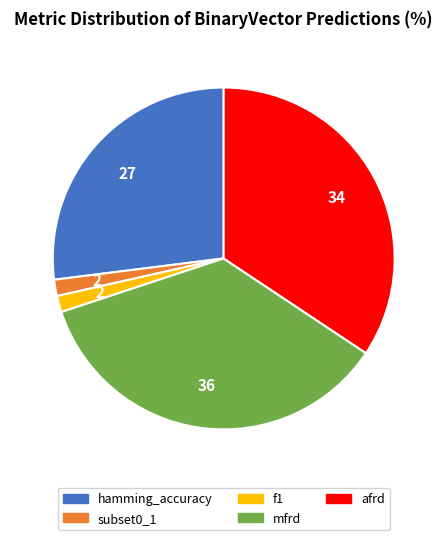

What is the largest slice in the pie chart?

mfrd